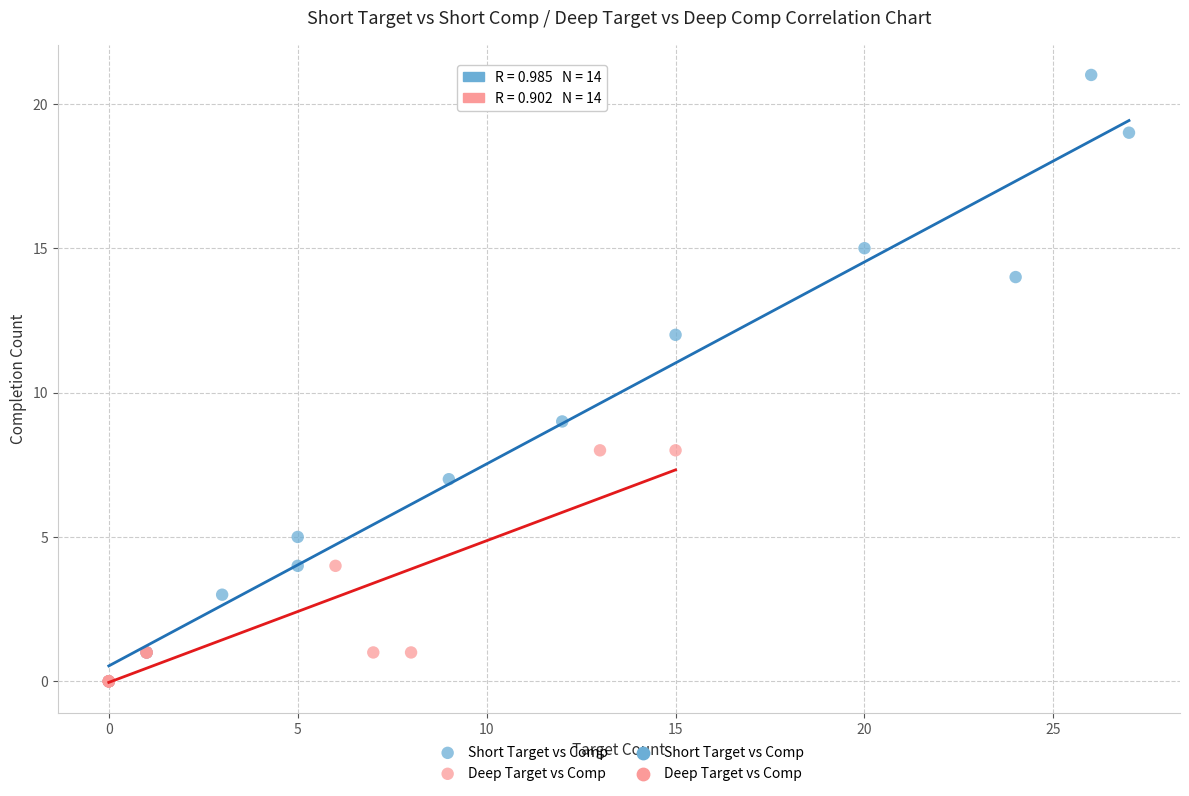

Which series contains the highest Y value?

Short Target vs Comp